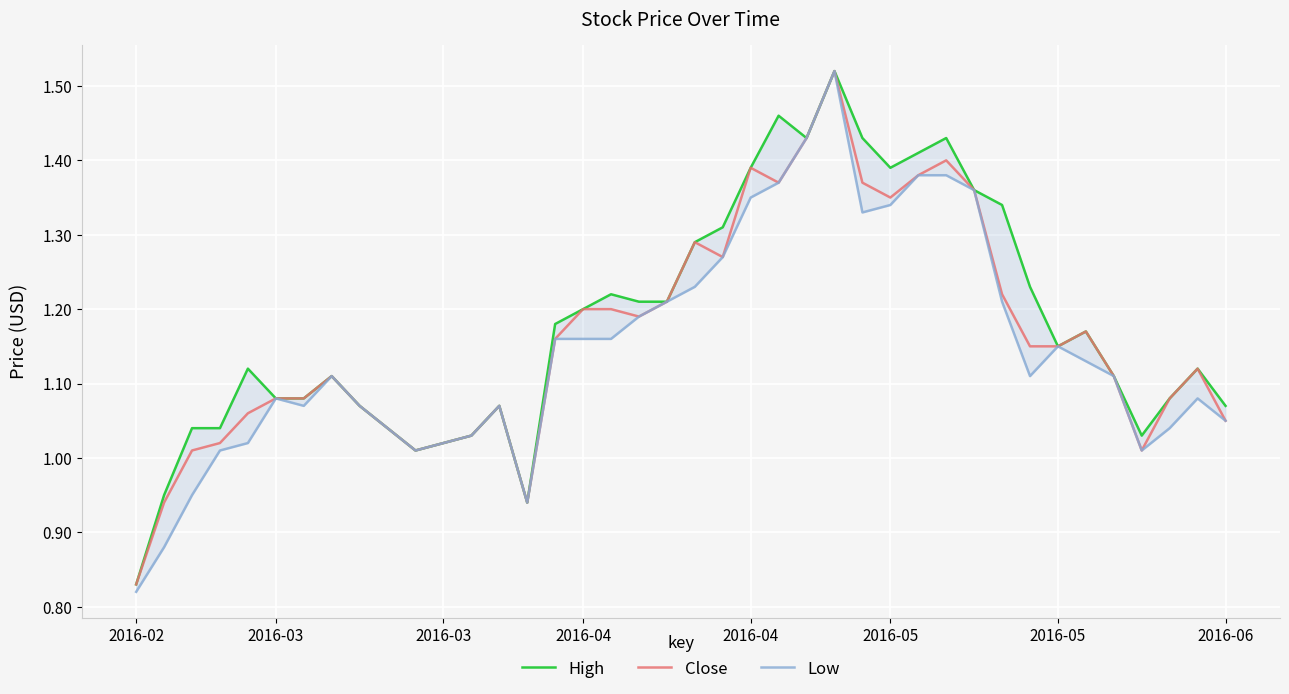

At which label is High closest to 1?

10